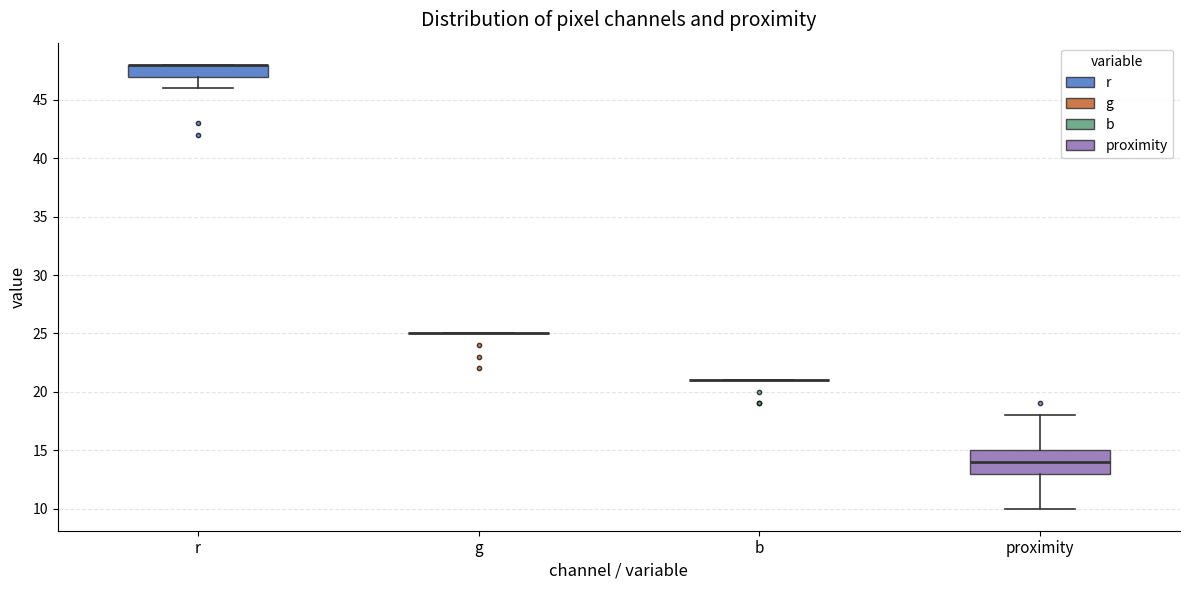

Reading left to right, transcribe this box plot: for each box, give where its median line is, the range the box spans, and where its two whiskers end, as read against the y-axis. The values are not printed on the chart, so give them approximately, as read against the axis.

r: median 48 (drawn on the box's upper edge), box 47 to 48, whiskers 46 to 48
g: box collapsed to a line at 25, whiskers 25 to 25
b: box collapsed to a line at 21, whiskers 21 to 21
proximity: median 14, box 13 to 15, whiskers 10 to 18